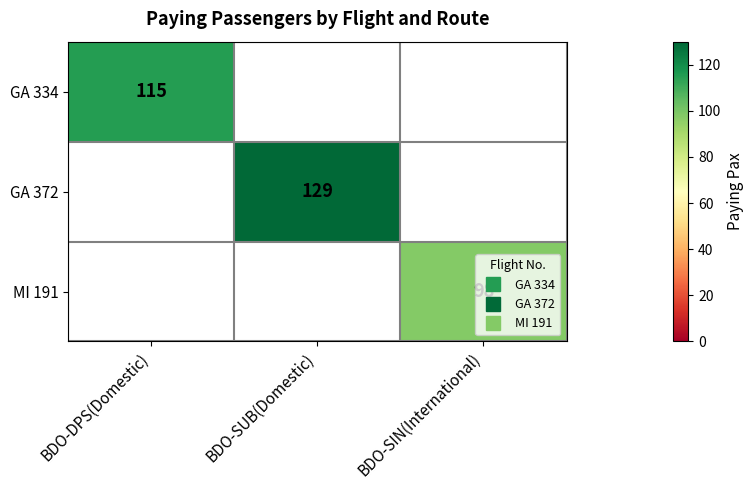

How many distinct data groups are displayed?

3